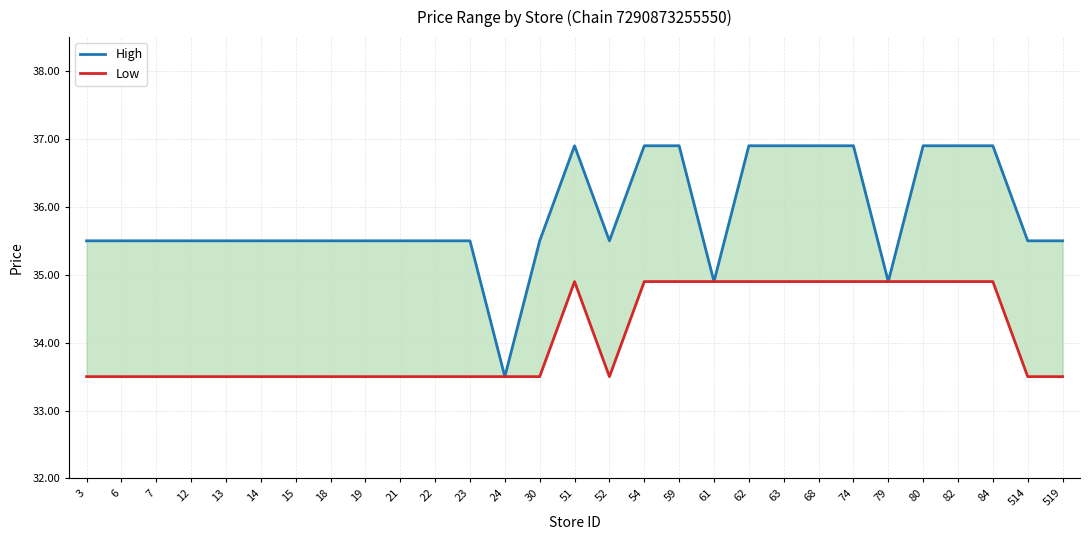

At which label does Low reach its minimum?

3